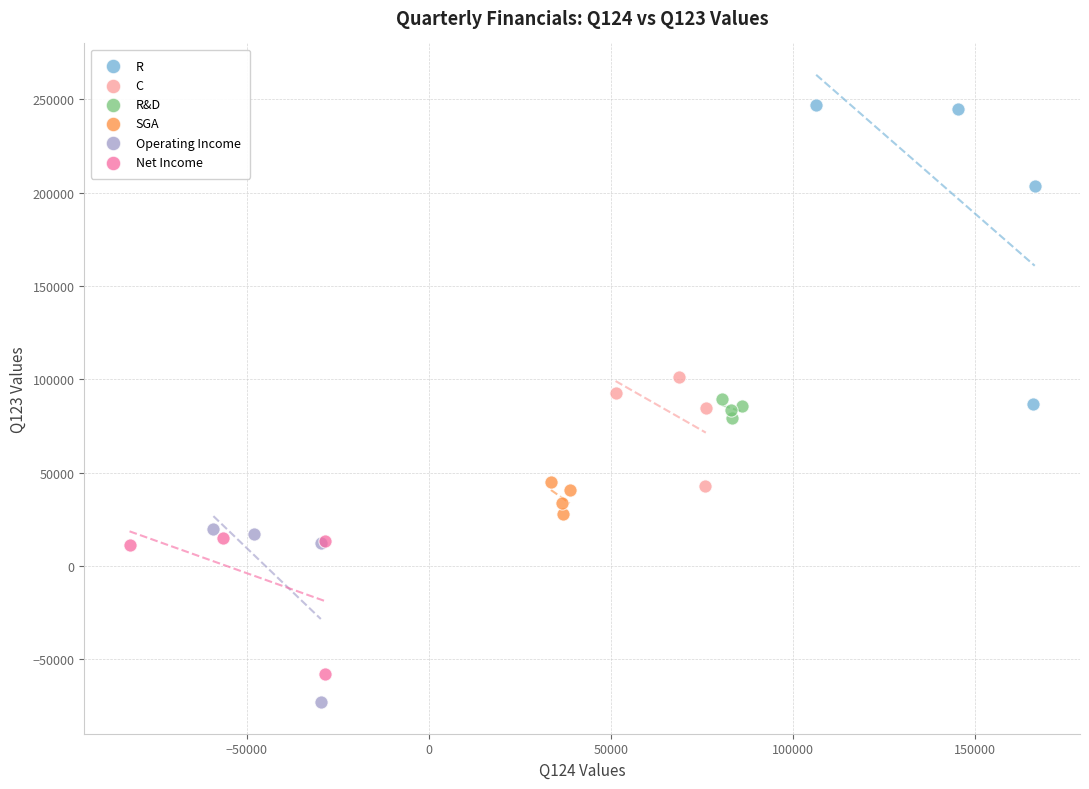

Which series reaches the maximum Y coordinate?

R